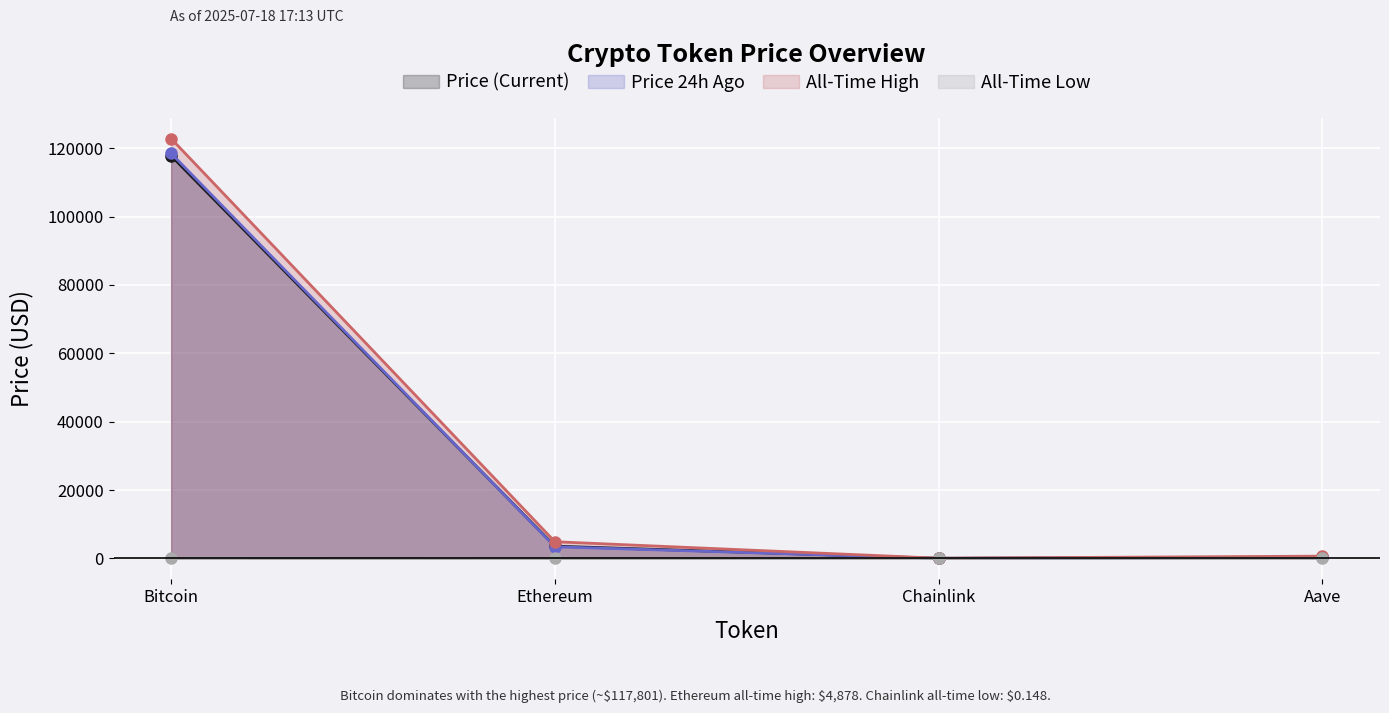

How many lines are shown in the chart?

4